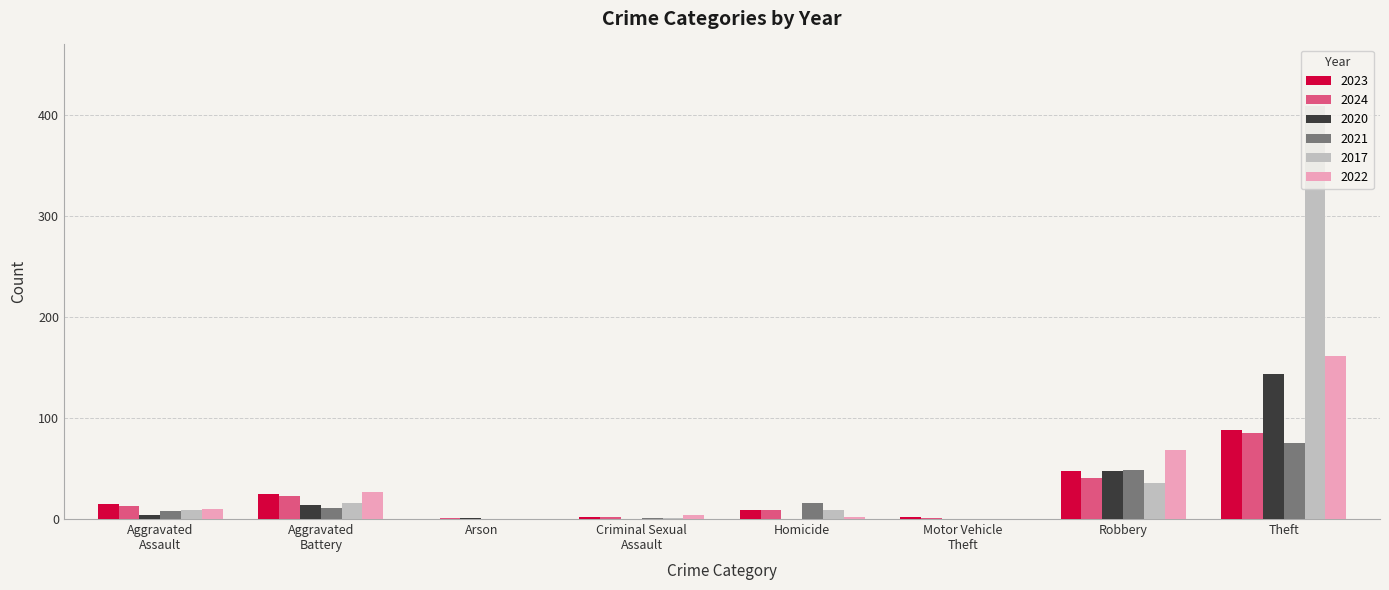

Which category has the highest value in the 2023 series?

Theft